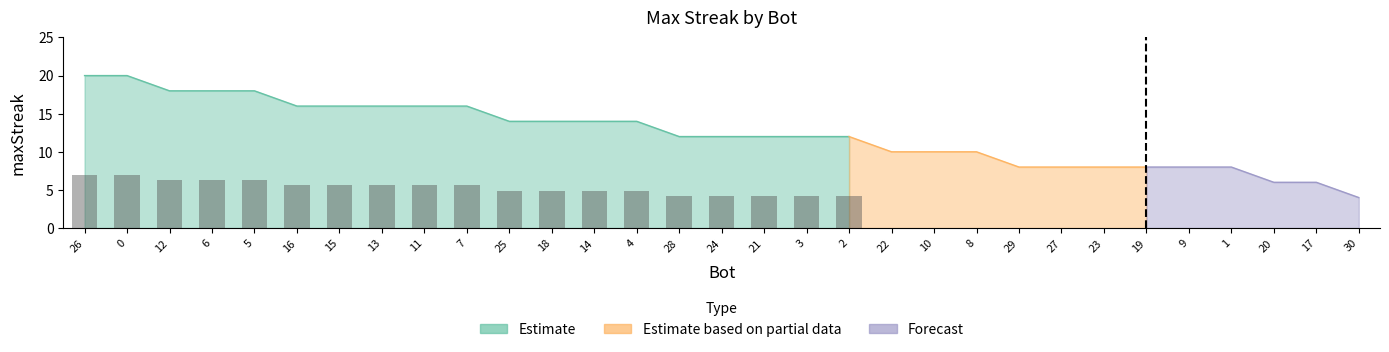

What is the label of the 31st bar from the left?

30